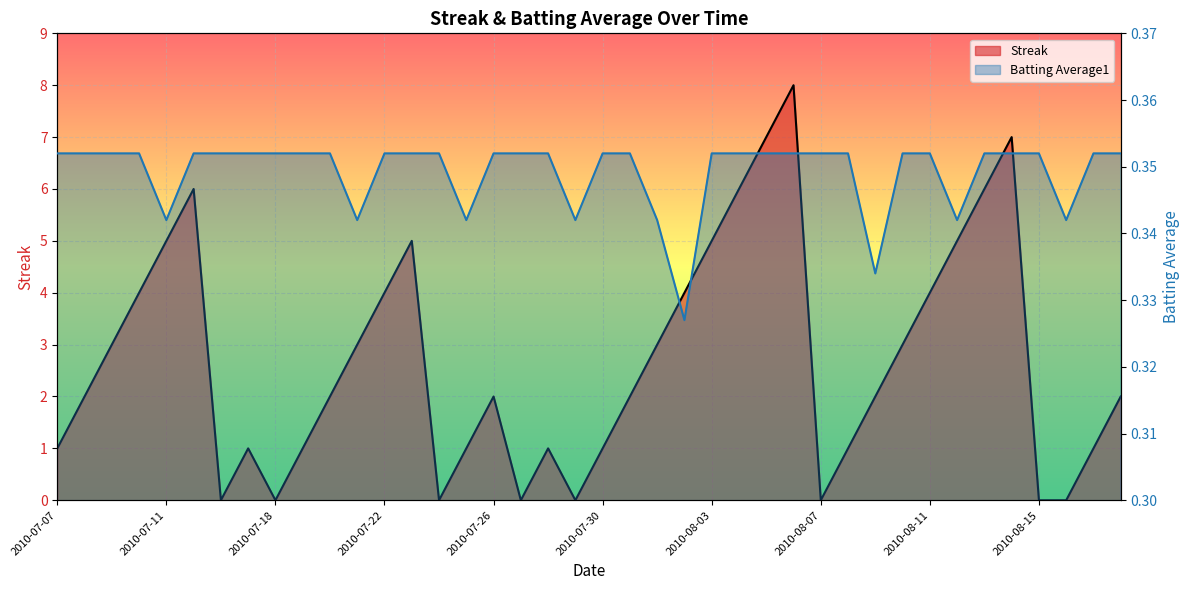

Between which two adjacent categories do Streak and Batting Average1 first intersect?

2010-07-15 and 2010-07-16